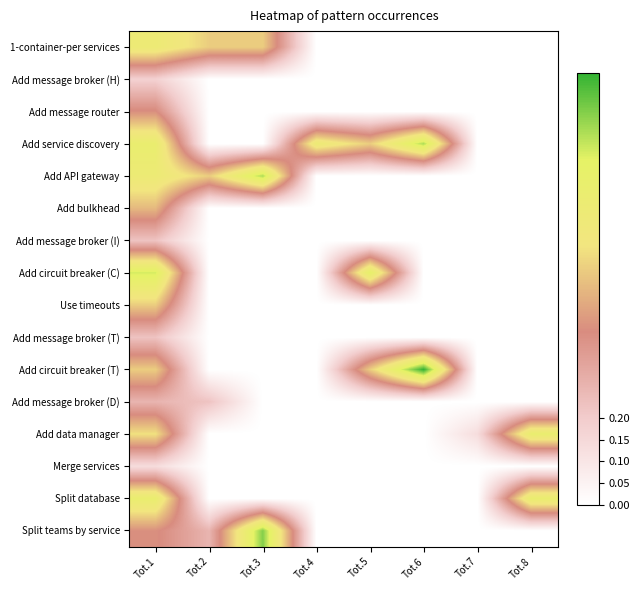

At Tot.1, list the series in order from smallest to largest.

Merge services, Add message broker (H), Add message broker (I), Add message broker (T), Add message broker (D), Add message router, Split teams by service, Add bulkhead, Use timeouts, Add circuit breaker (T), Add data manager, 1-container-per services, Add API gateway, Add service discovery, Split database, Add circuit breaker (C)